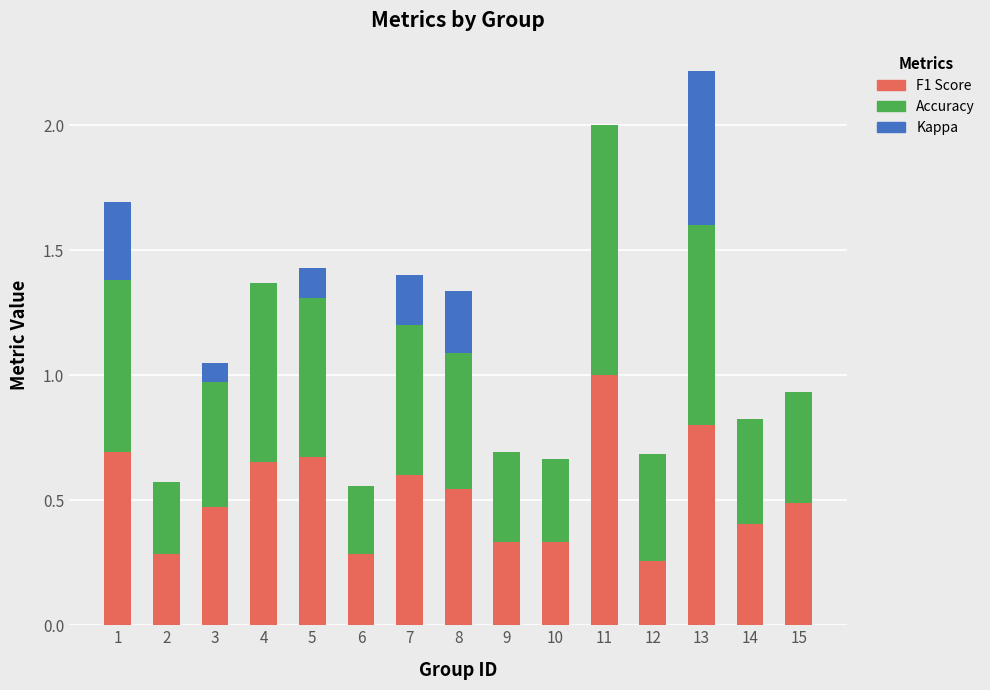

What is the total value across all series at 5?

1.4